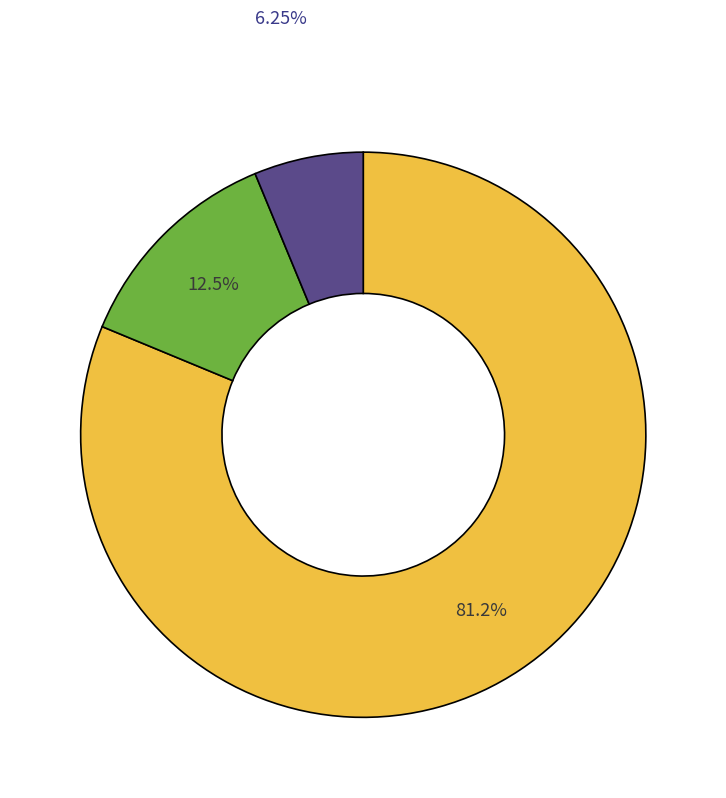

Is there a majority slice in this chart?

Yes